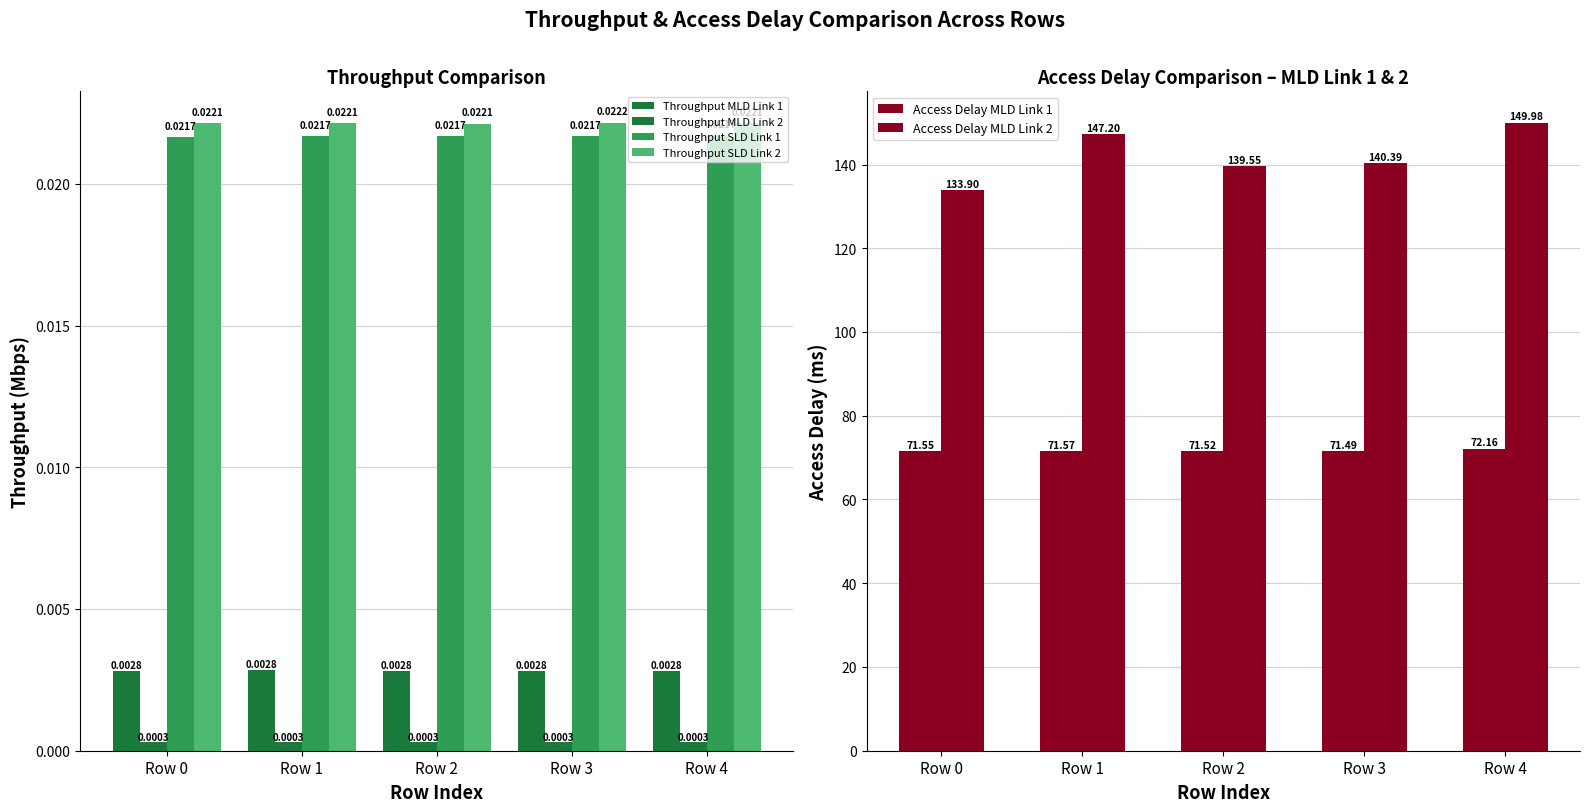

The value of Throughput SLD Link 2 at Row 1 is 0.0. True or false?

True